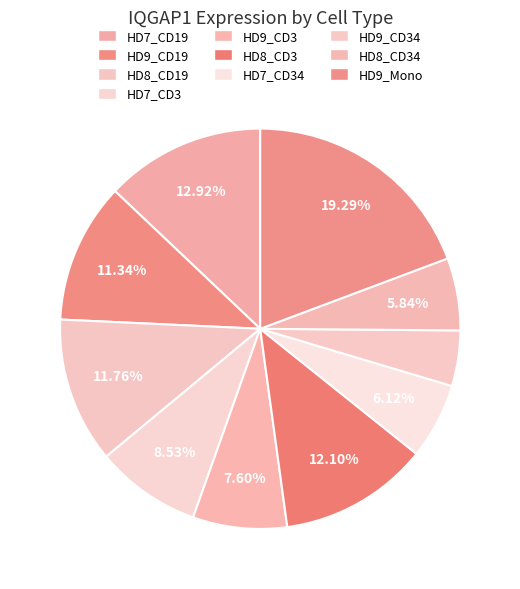

Approximately how many times larger is the value at HD9_CD3 compared to HD9_Mono?

0.4